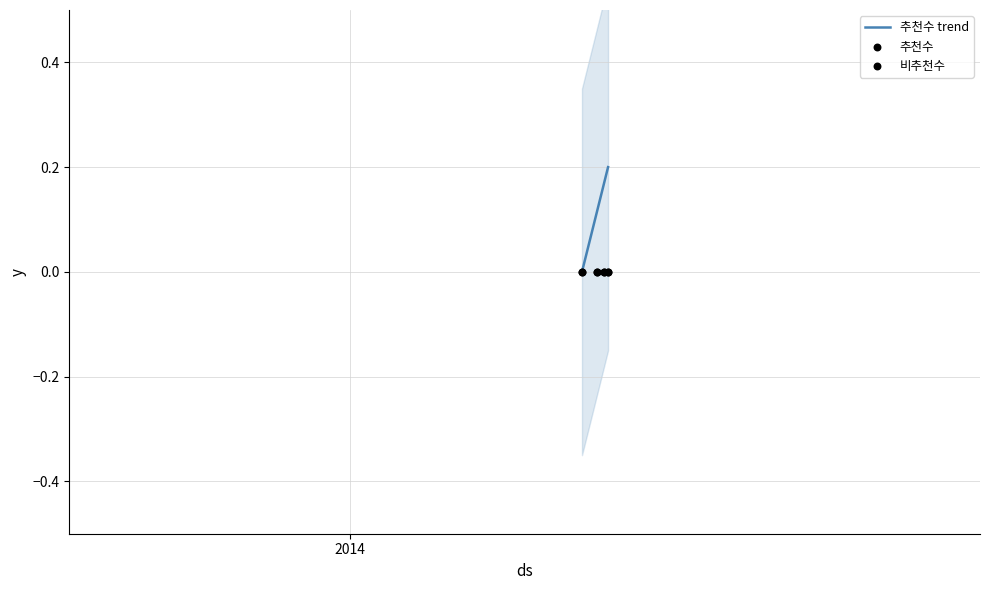

What are all the series names shown in the legend?

추천수 trend, 추천수, 비추천수